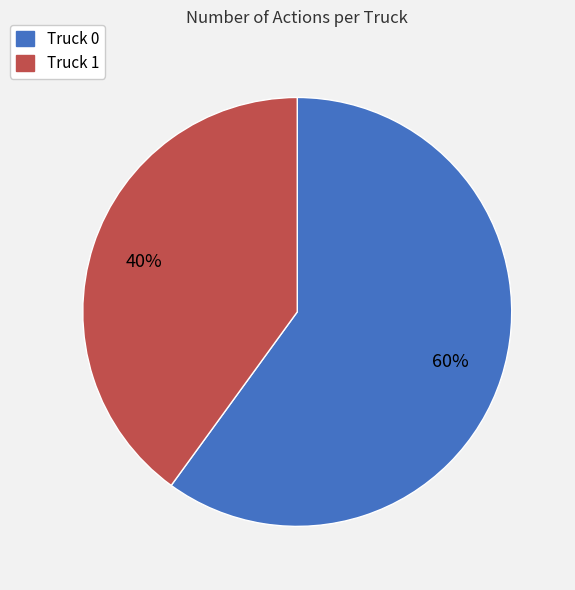

What is the ratio of the value at Truck 1 to the value at Truck 0?

0.7